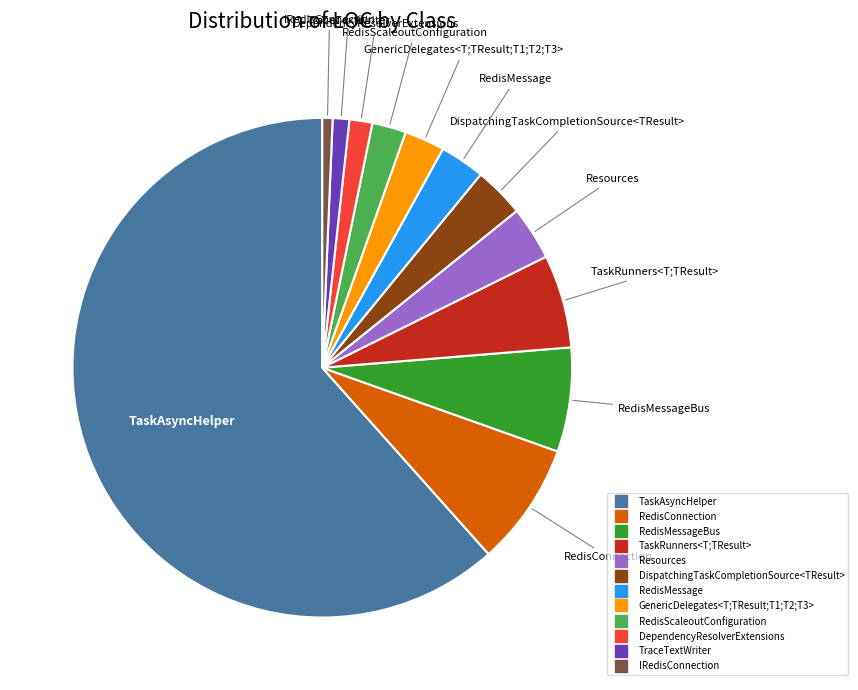

Is there a majority slice in this chart?

Yes